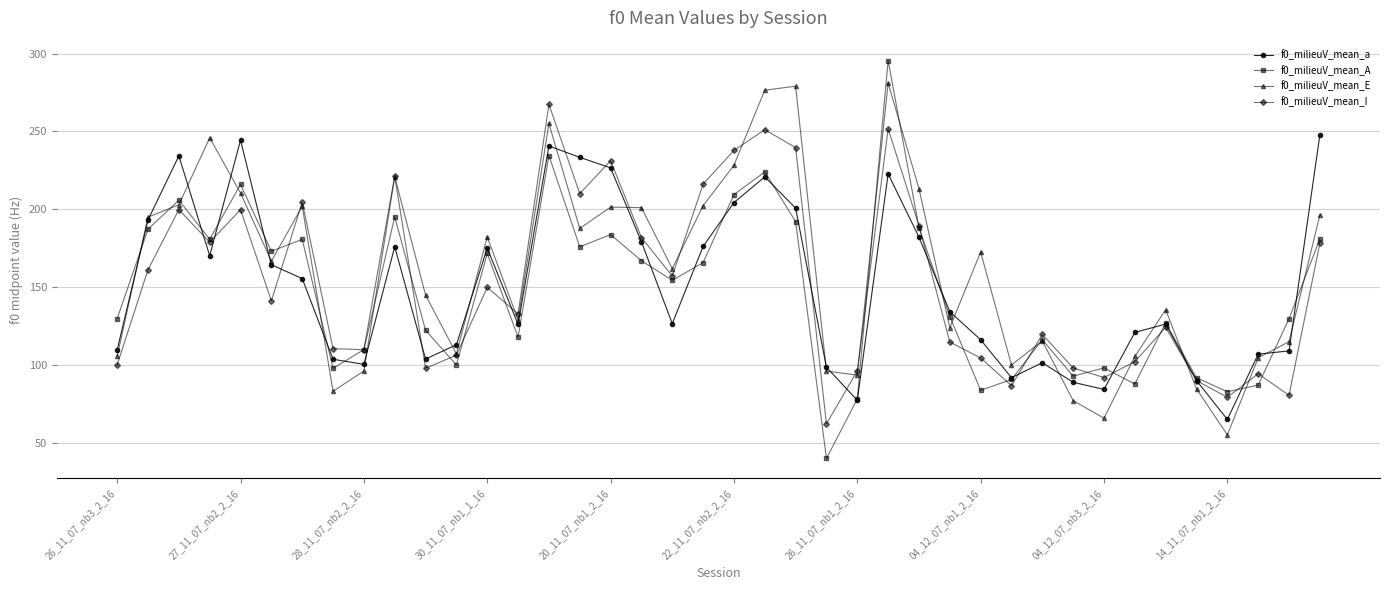

How many interior local peaks does the f0_milieuV_mean_I series have?

12